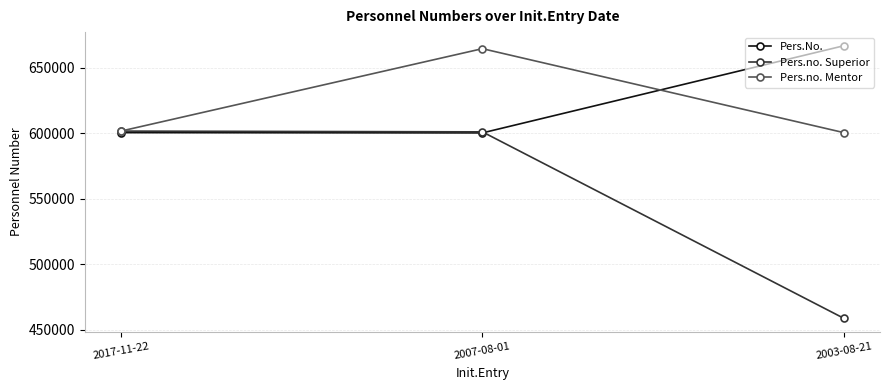

Which label corresponds to the smallest value in the chart?

2003-08-21